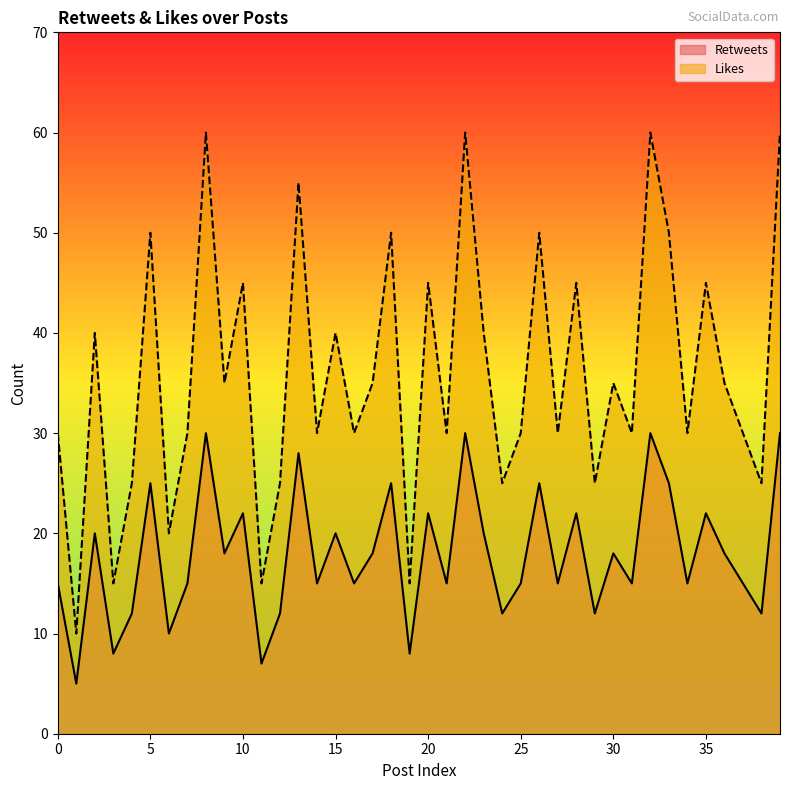

Reading left to right, list all the values displayed in this chart.

Retweets: 15	5	20	8	12	25	10	15	30	18	22	7	12	28	15	20	15	18	25	8	22	15	30	20	12	15	25	15	22	12	18	15	30	25	15	22	18	15	12	30
Likes: 30	10	40	15	25	50	20	30	60	35	45	15	25	55	30	40	30	35	50	15	45	30	60	40	25	30	50	30	45	25	35	30	60	50	30	45	35	30	25	60